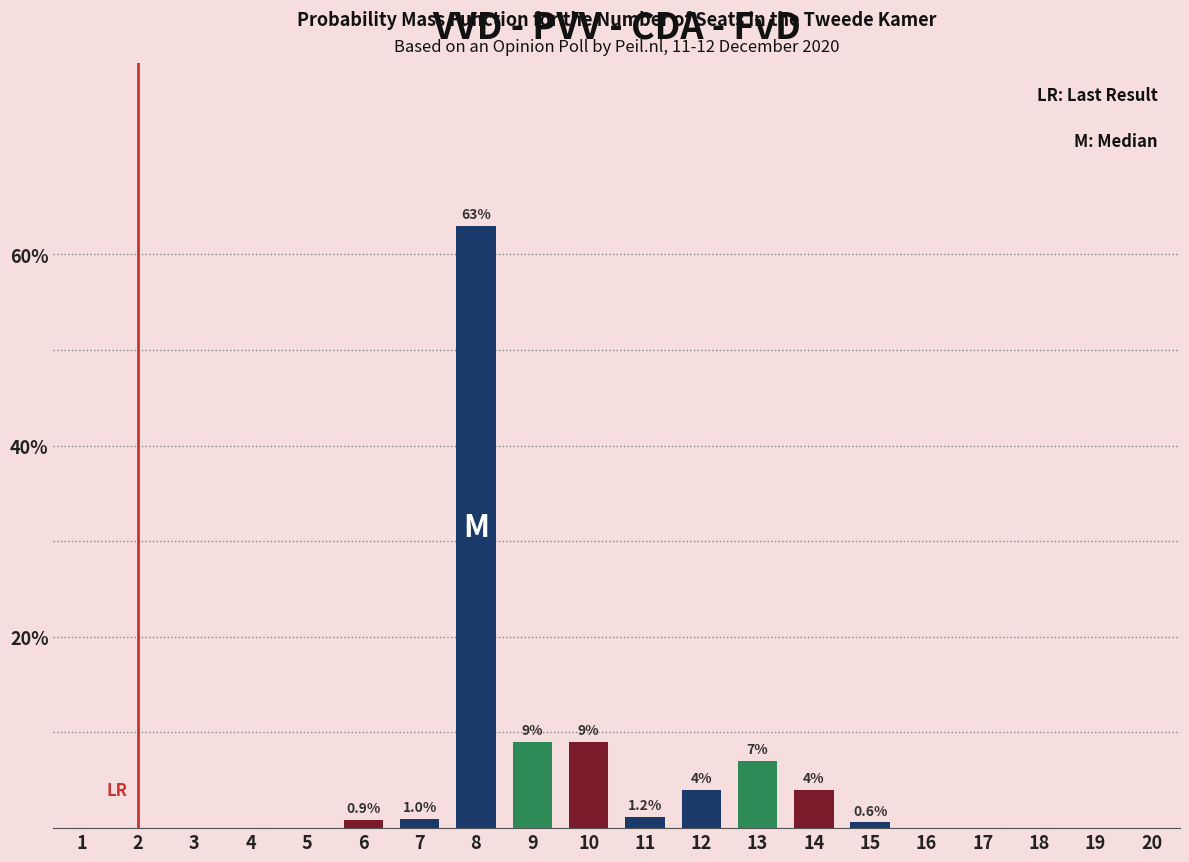

Which label corresponds to the largest value in the chart?

8